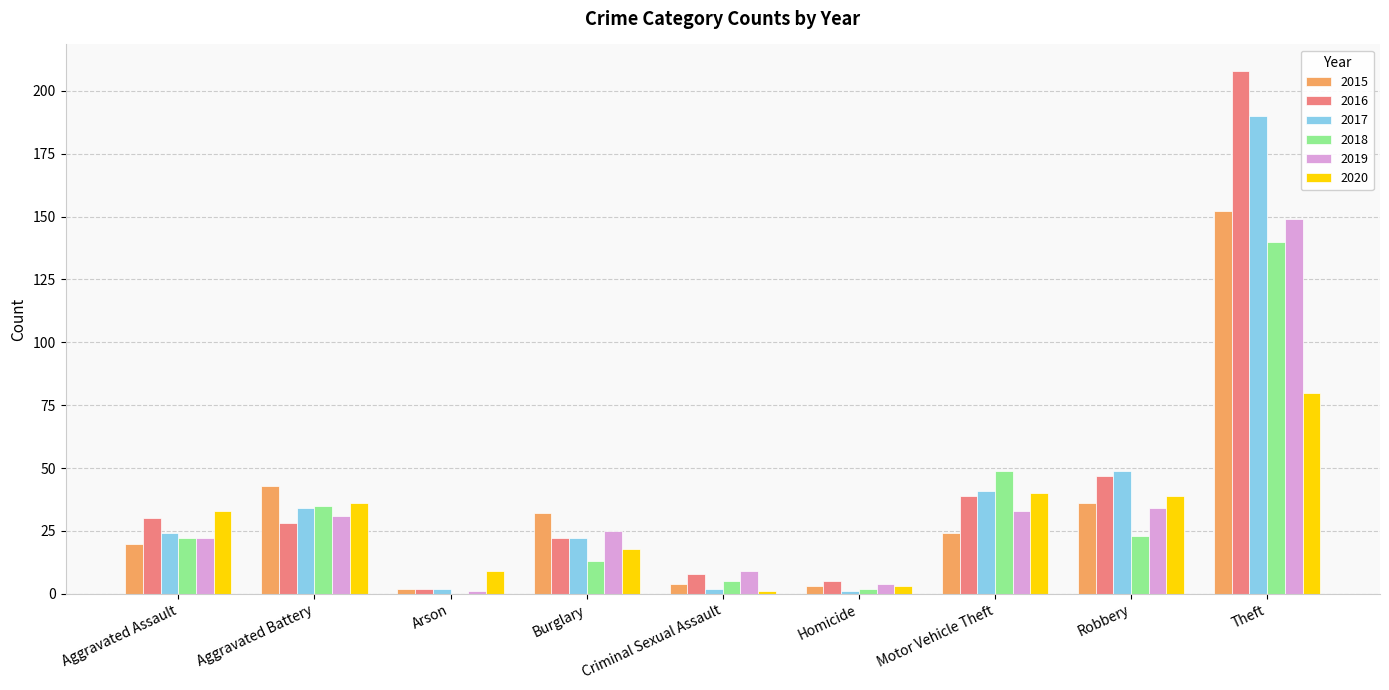

The value of 2016 at Aggravated Battery is 7. True or false?

False